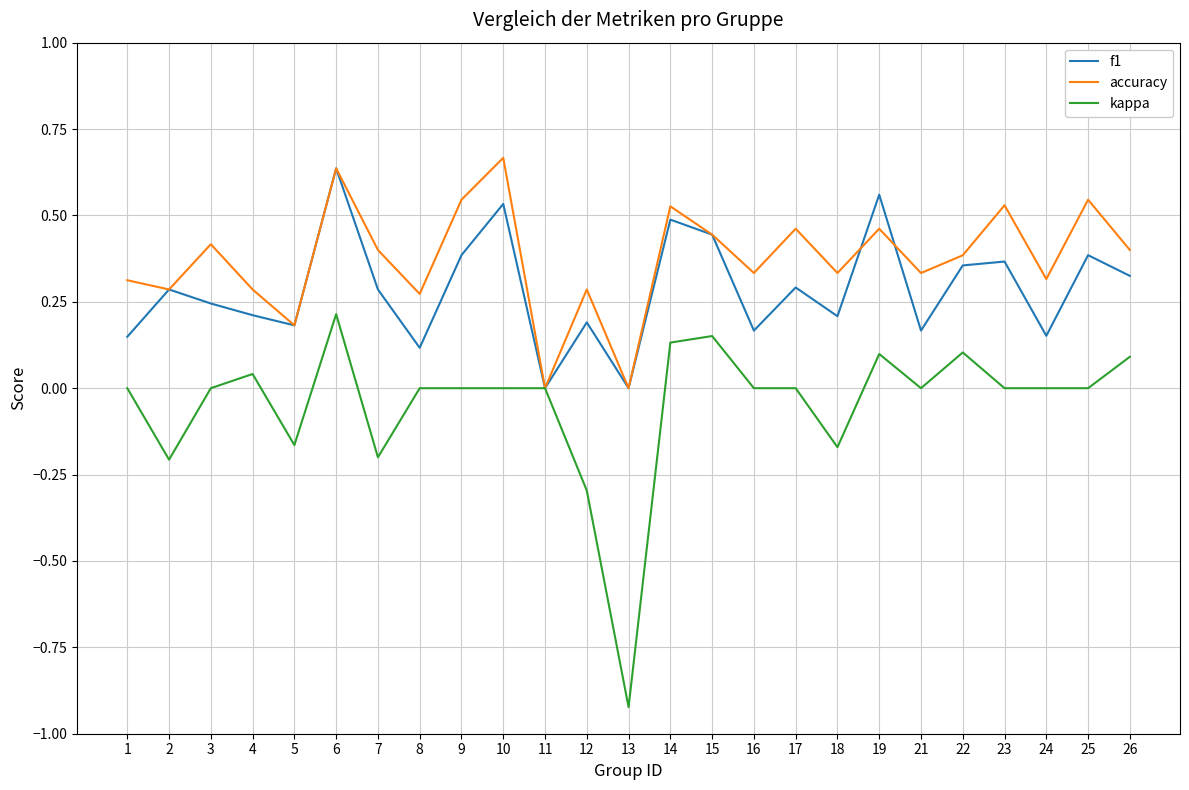

How many categories are shown in the chart?

25